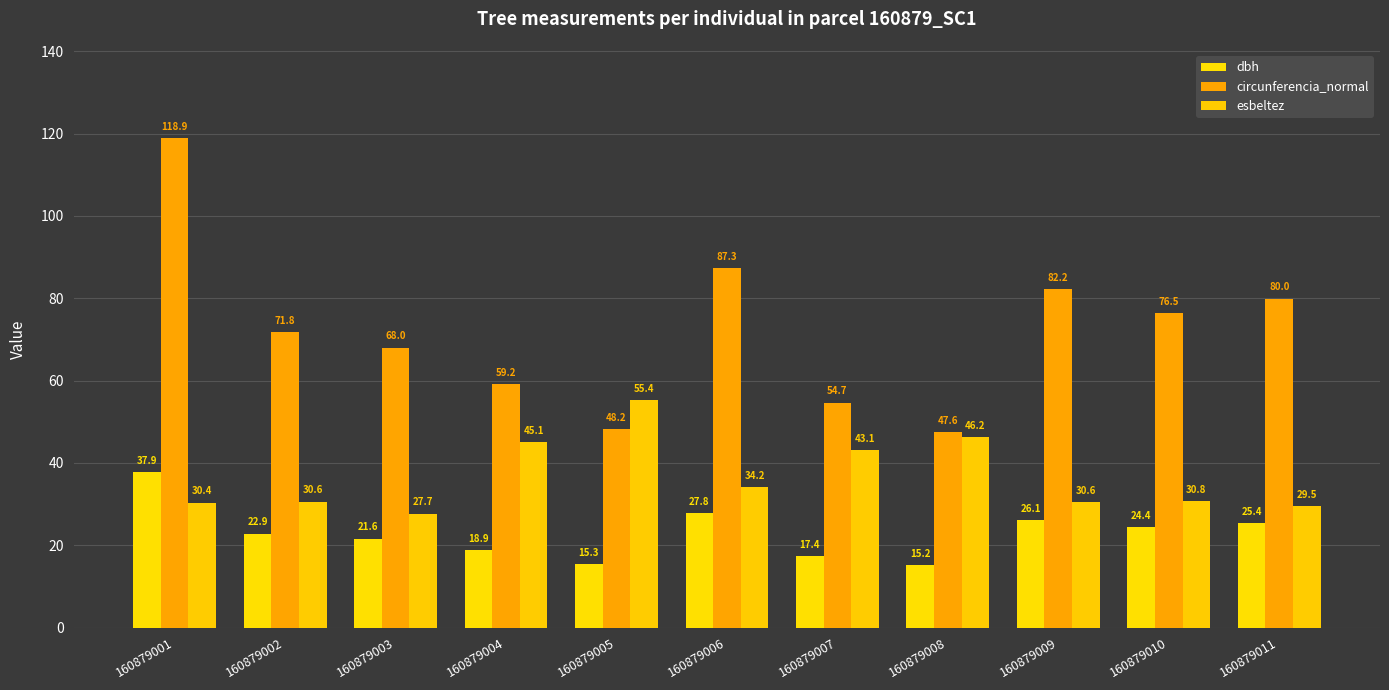

What is the lowest value of the circunferencia_normal series?

47.6